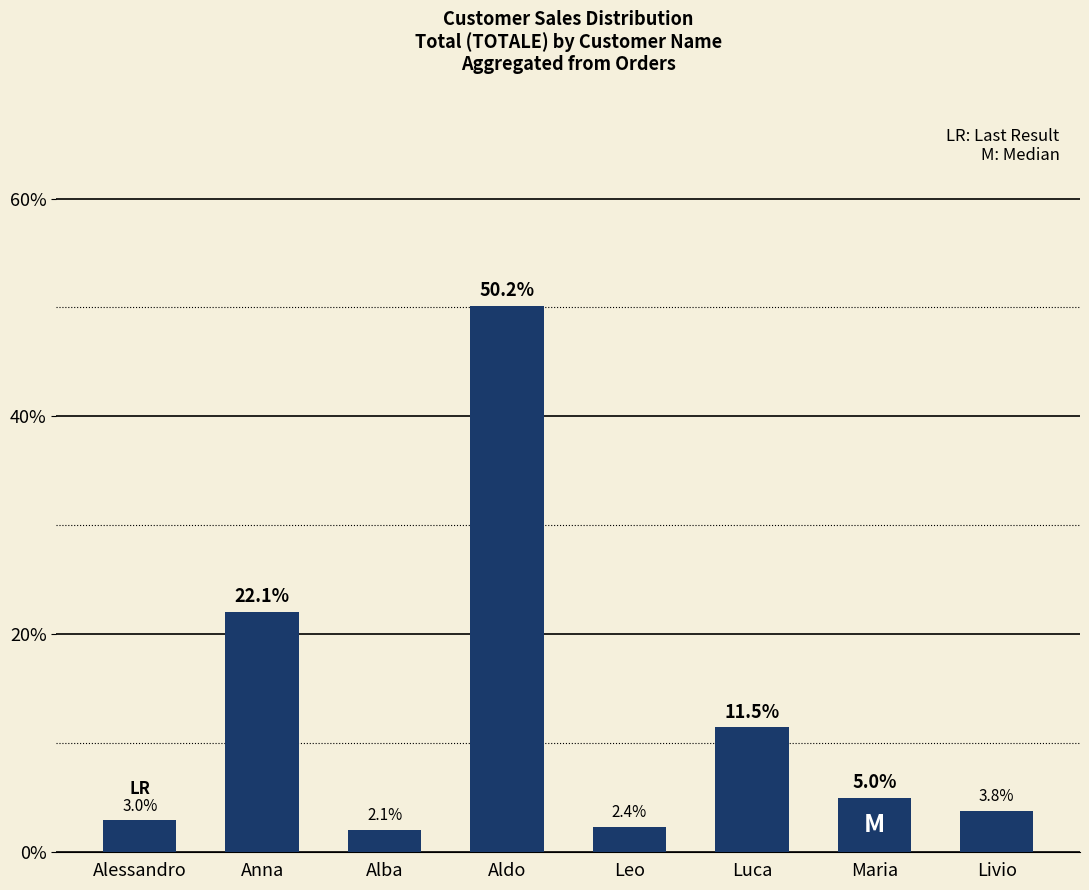

Does the chart contain any negative values?

No